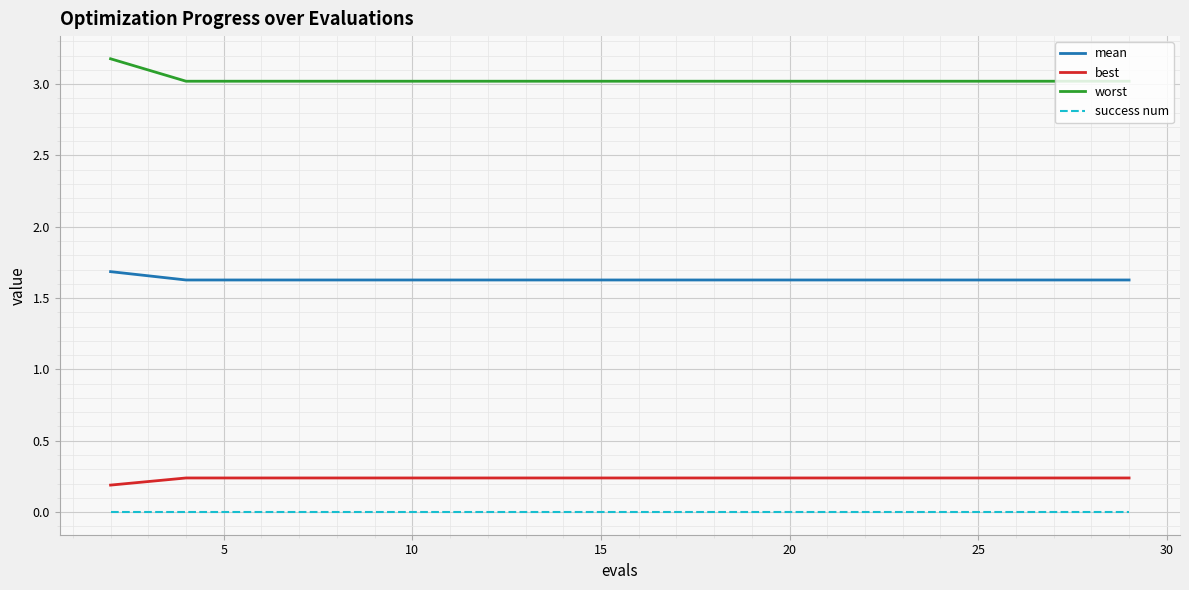

List the series in order of their peak value, highest first.

worst, mean, best, success num